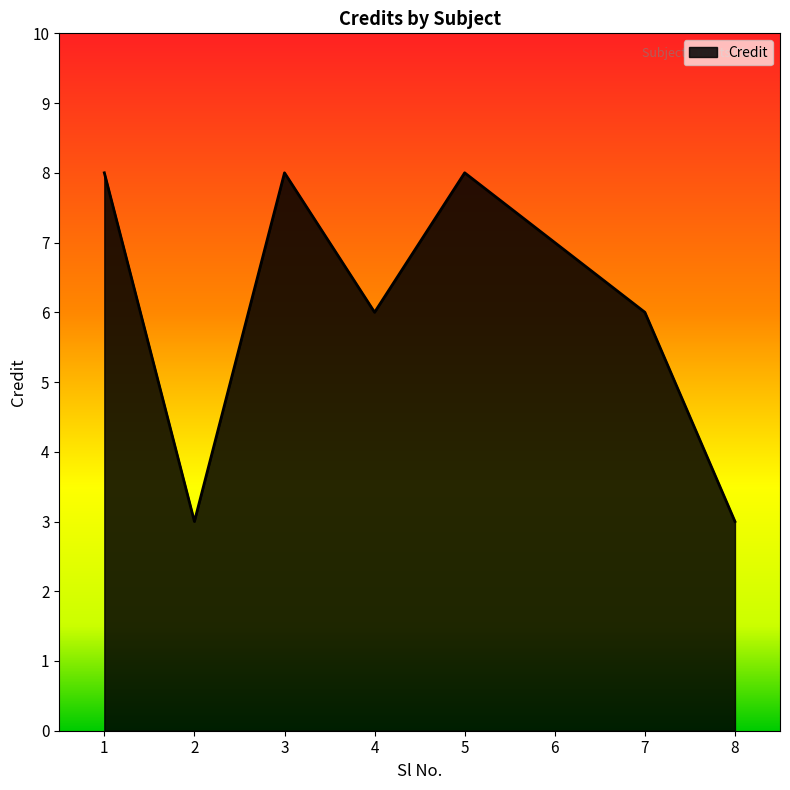

At which category does the data reach its first local peak?

3